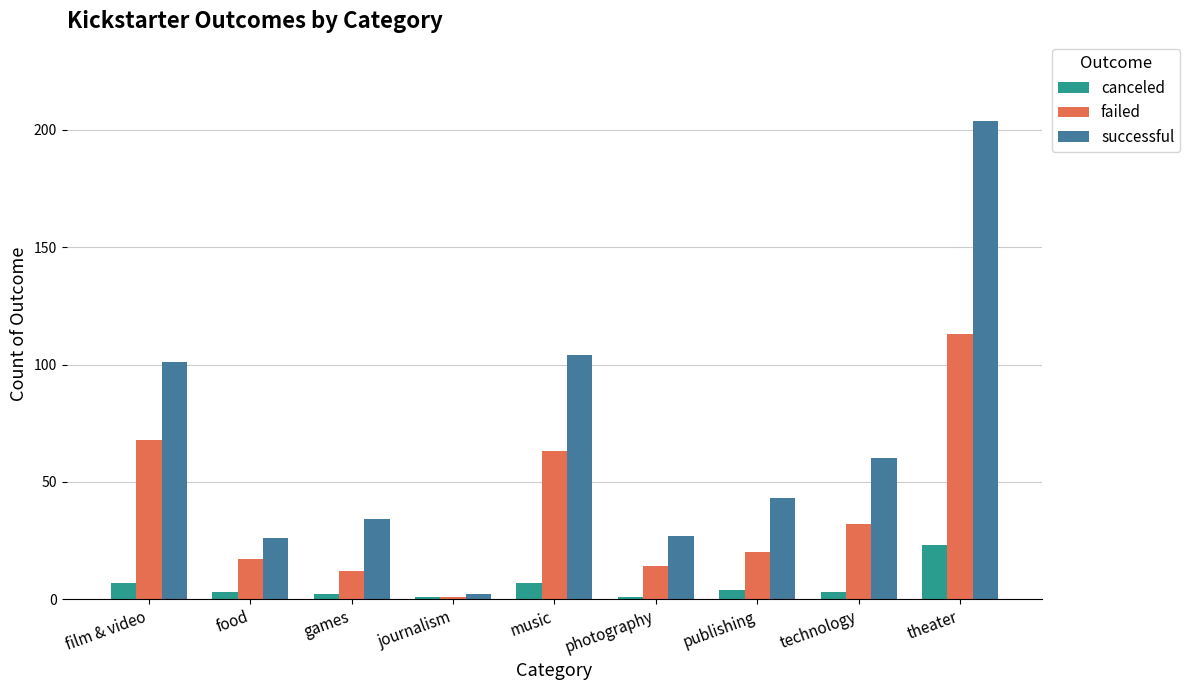

Reading left to right, transcribe all the data shown in this chart.

canceled: 7	3	2	1	7	1	4	3	23
failed: 68	17	12	1	63	14	20	32	113
successful: 101	26	34	2	104	27	43	60	204